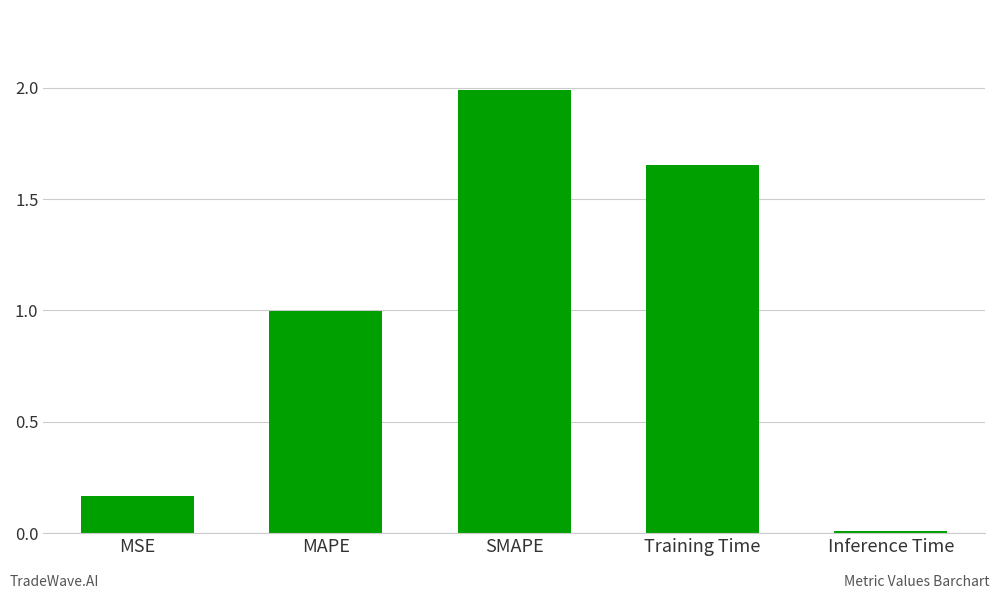

What is the sum of the values at MAPE and Inference Time?

1.0